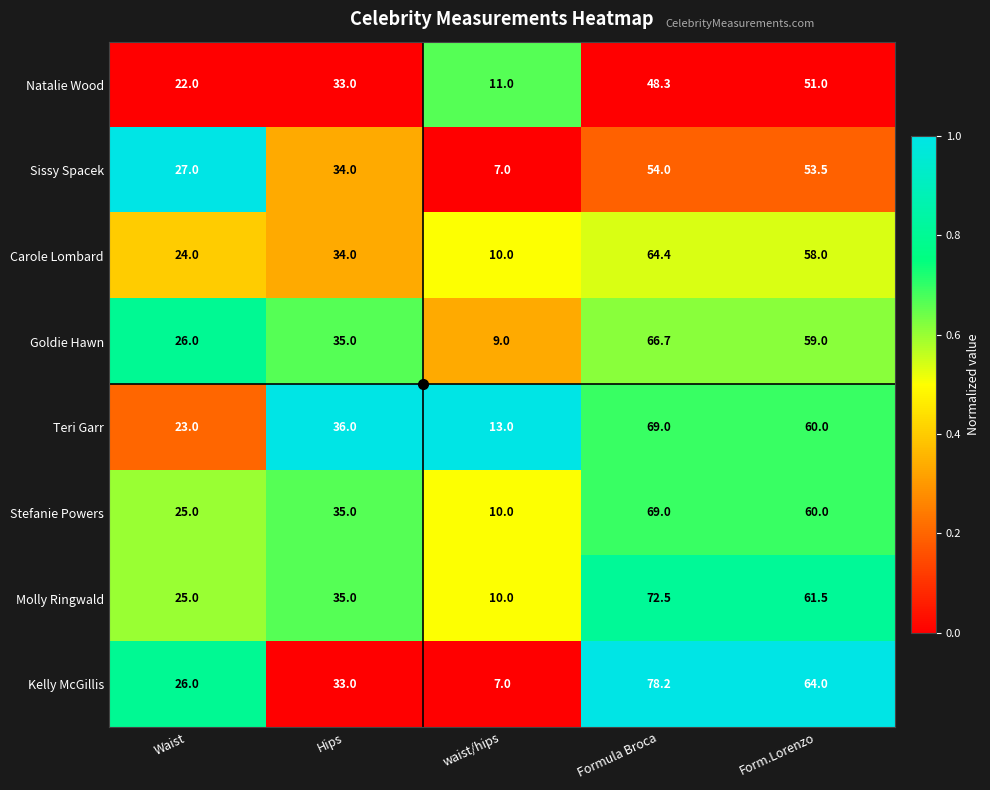

What is the total value across all series at Formula Broca?

522.1